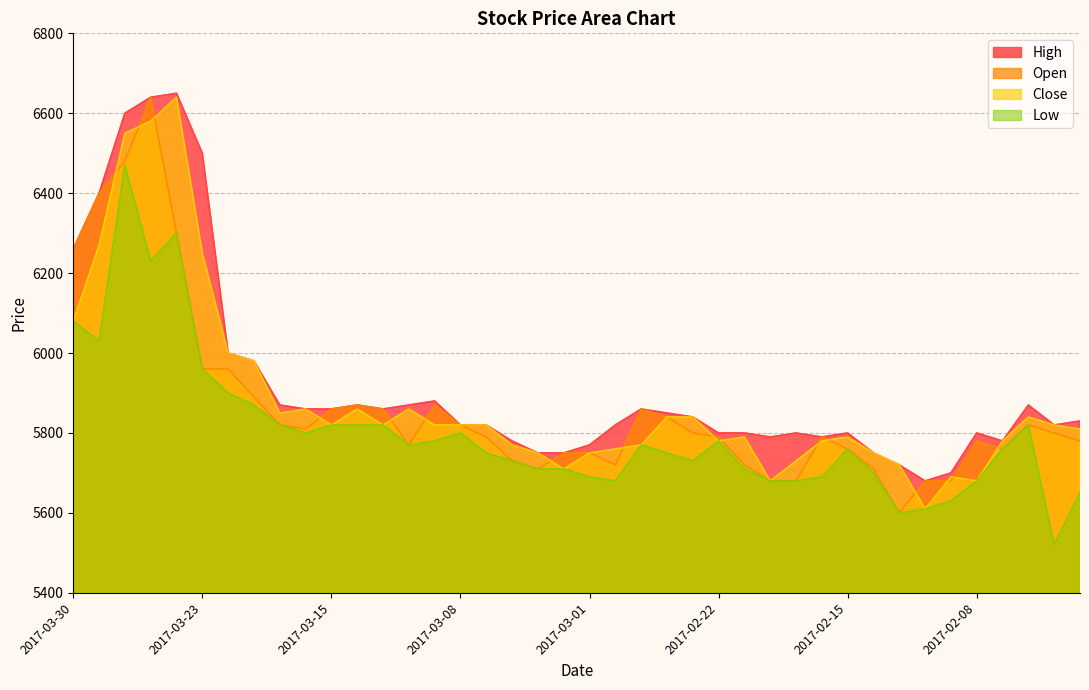

Which series has the largest total across all categories?

High